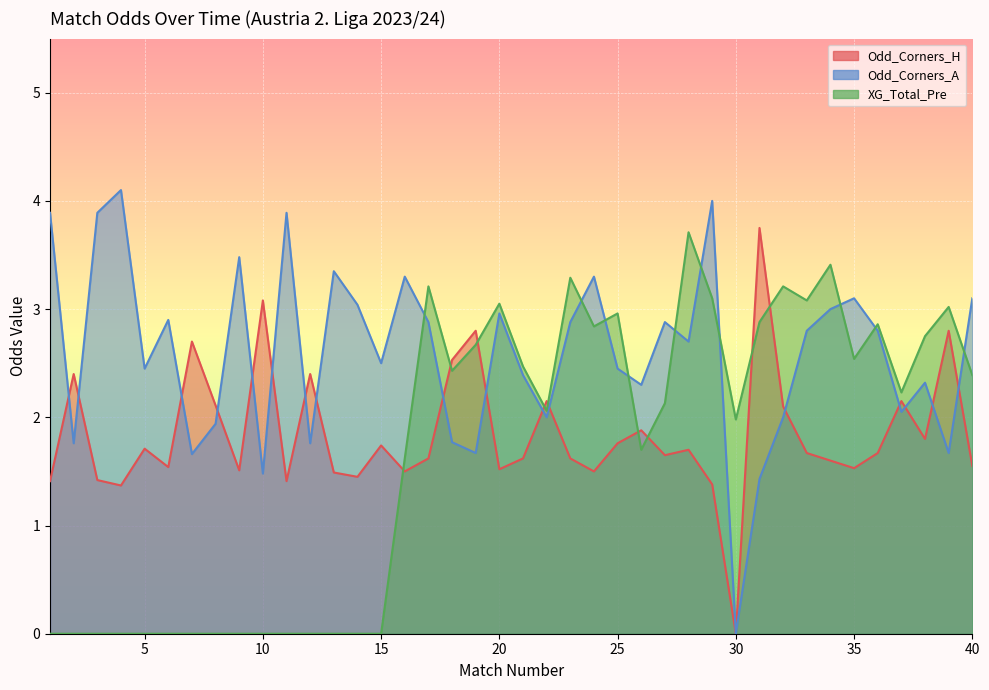

Which series has the largest total across all categories?

Odd_Corners_A